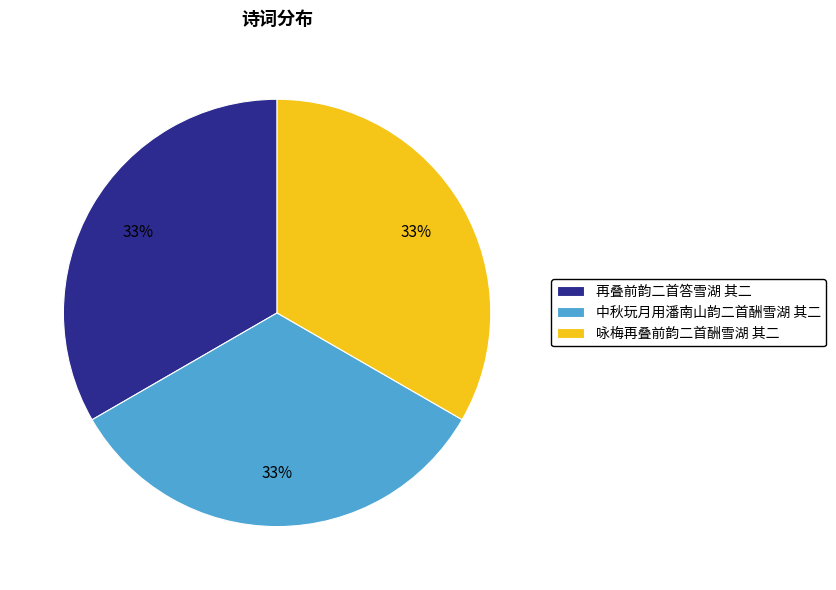

To the nearest percent, what percentage of the pie is 咏梅再叠前韵二首酬雪湖 其二?

33%